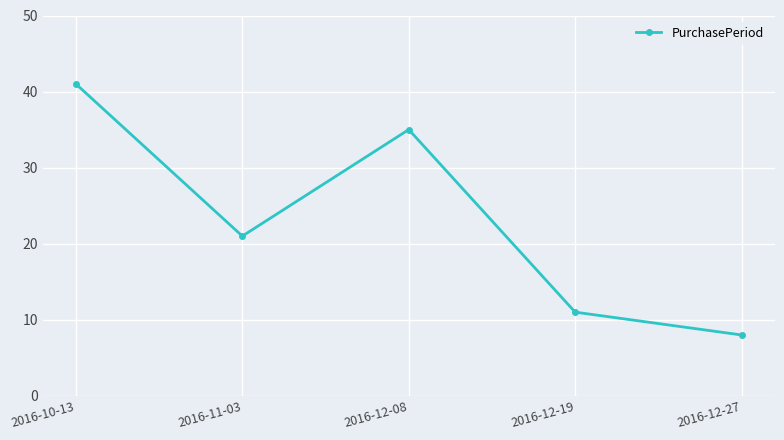

Rank the categories by value from highest to lowest.

2016-10-13, 2016-12-08, 2016-11-03, 2016-12-19, 2016-12-27